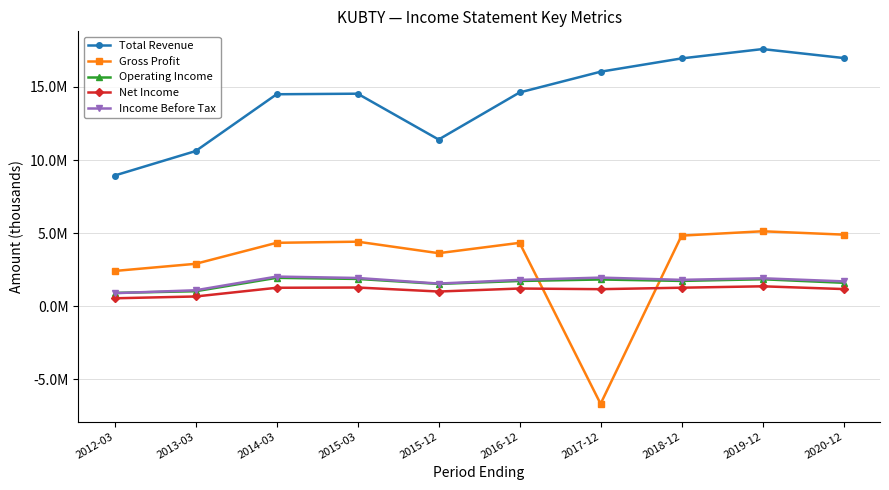

True or false: Income Before Tax and Net Income cross at least once.

False